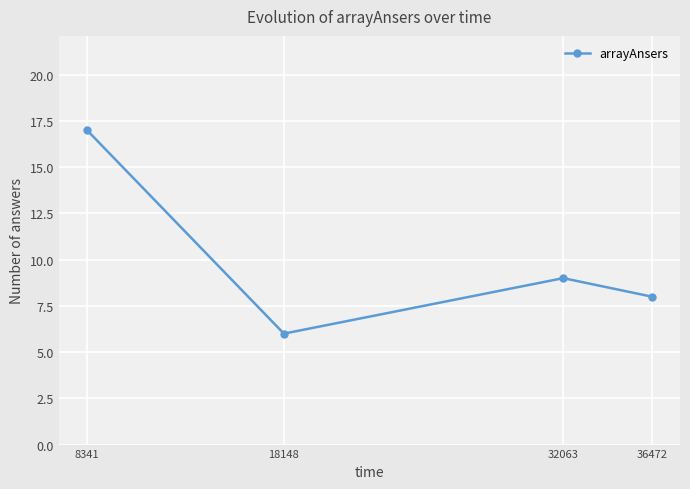

True or false: the data shows 17 at 8341.

True